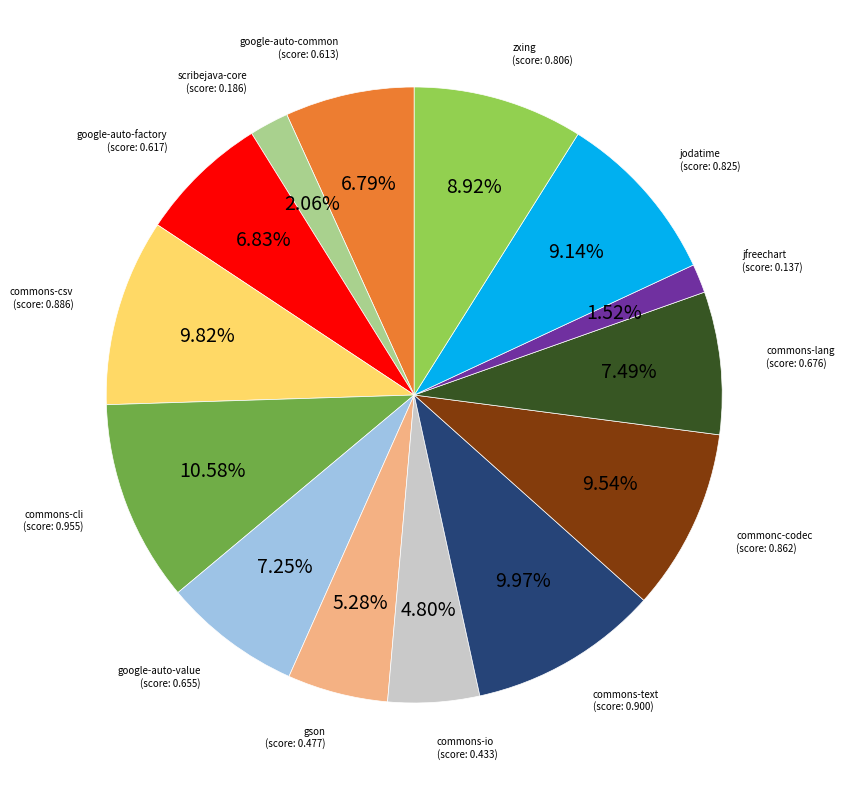

Is there any slice that represents more than half of the pie?

No